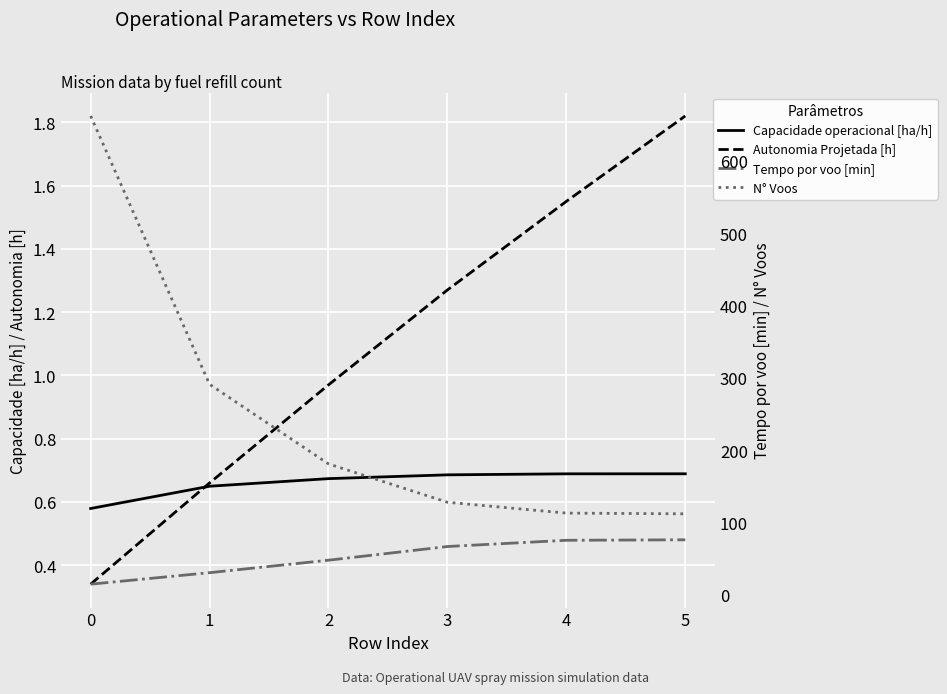

Between 4 and 5, which is larger?

5